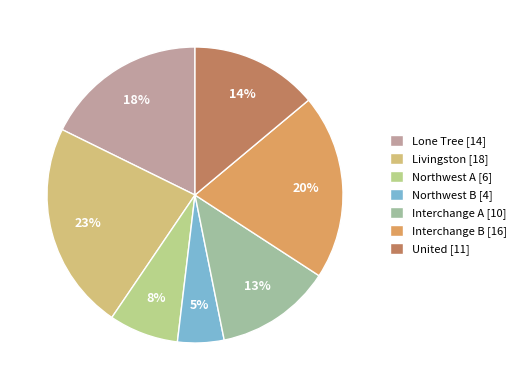

To the nearest percent, what portion does Interchange B represent?

20%